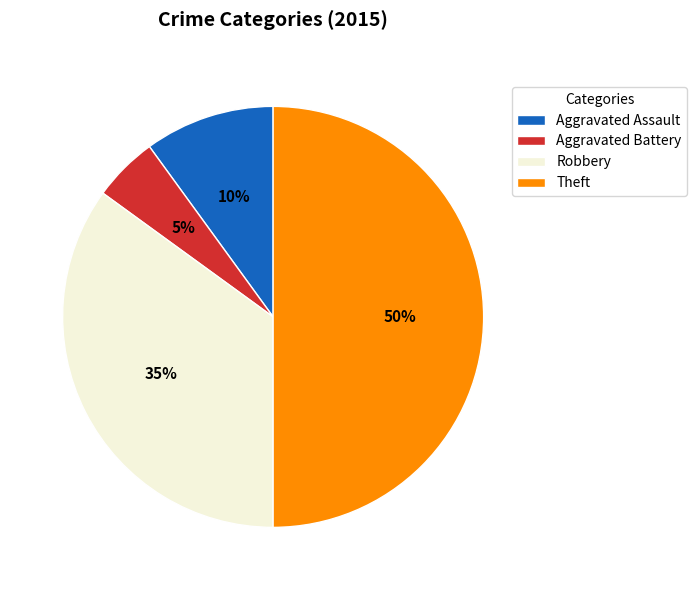

Does Aggravated Assault account for over 50% of the chart?

No